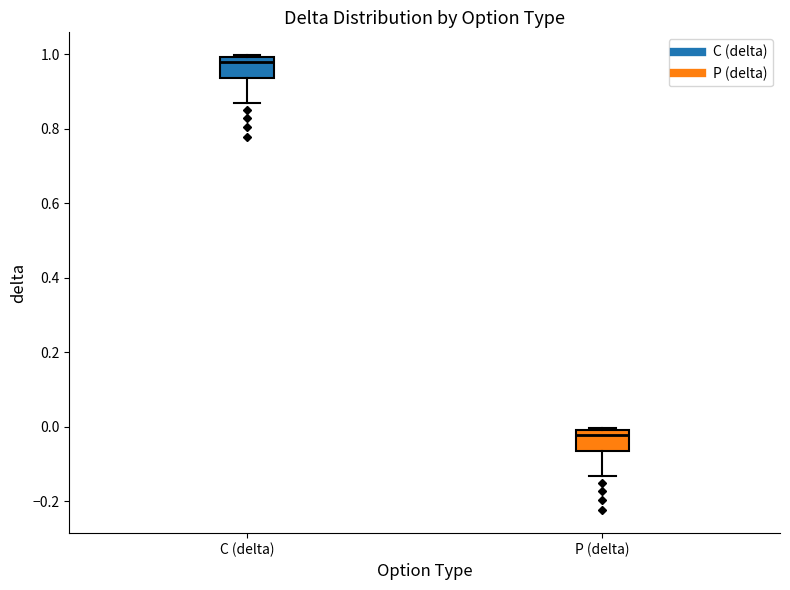

Which box's median line is the lowest?

P (delta)